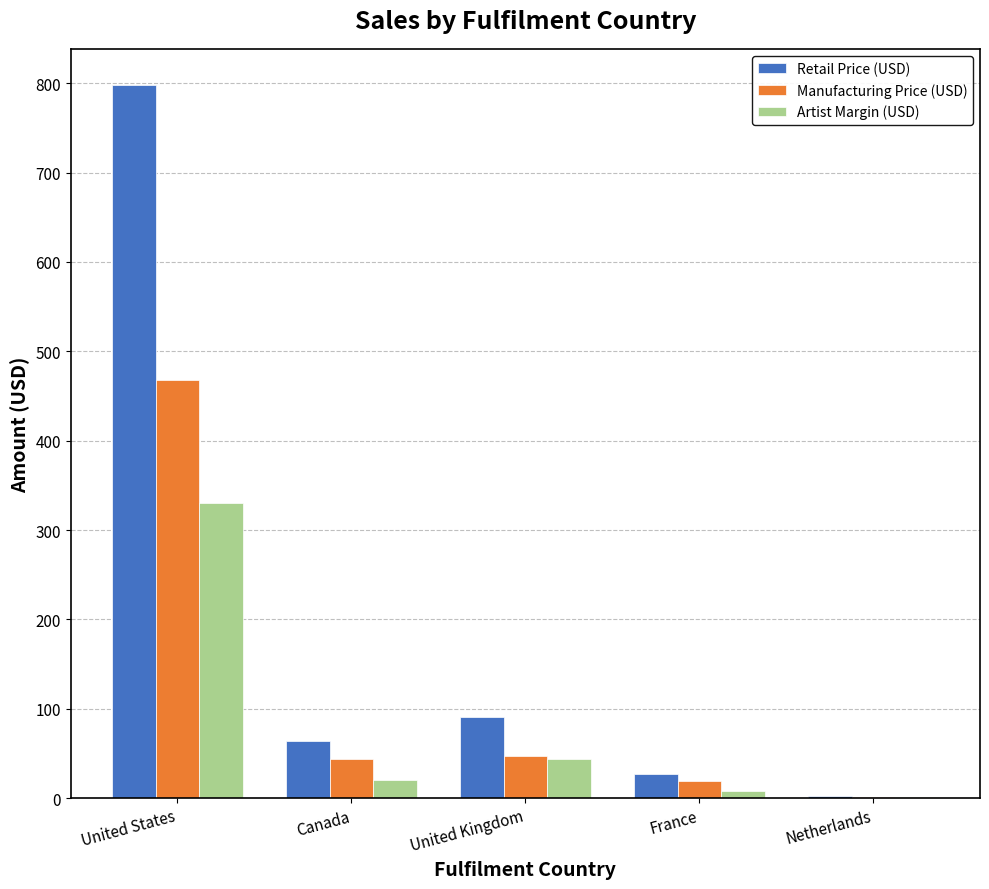

Which series changed the most between United Kingdom and France?

Retail Price (USD)